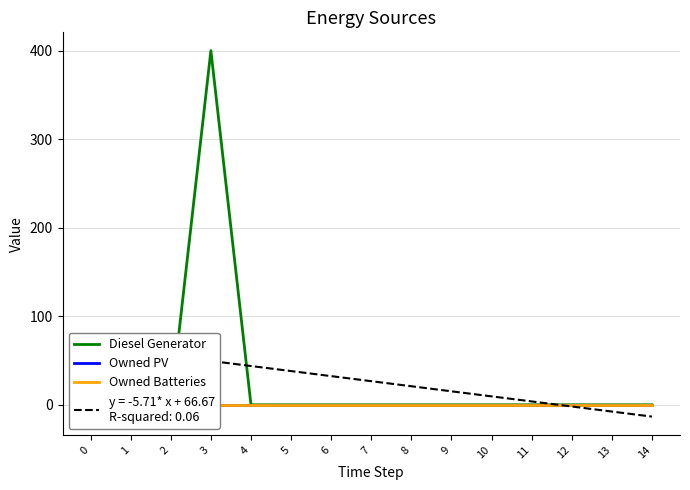

True or false: Diesel Generator and Owned PV cross at least once.

False